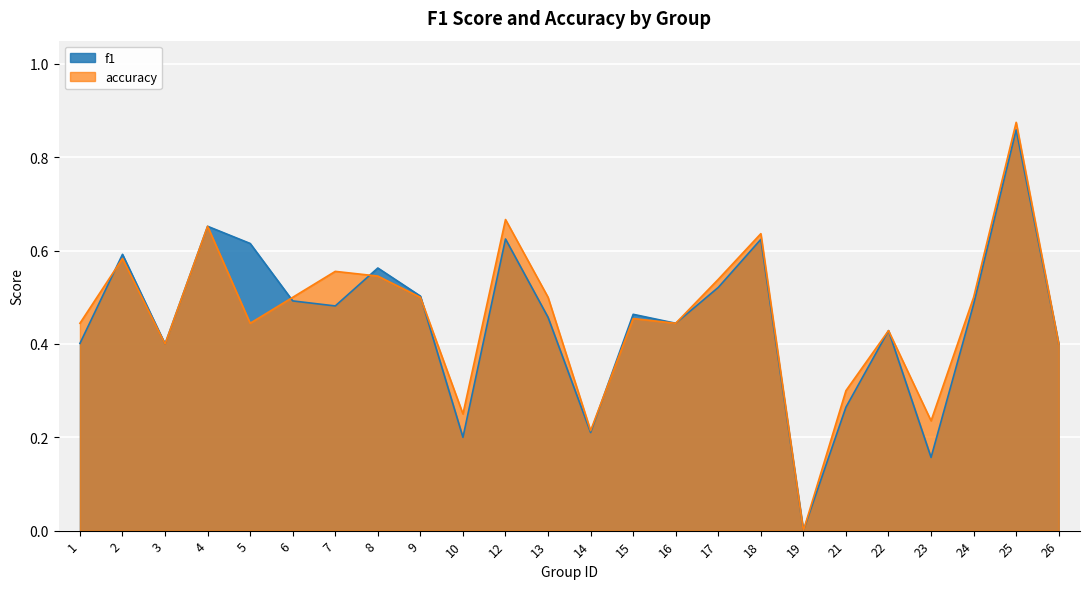

Between 14 and 2, which is larger?

2